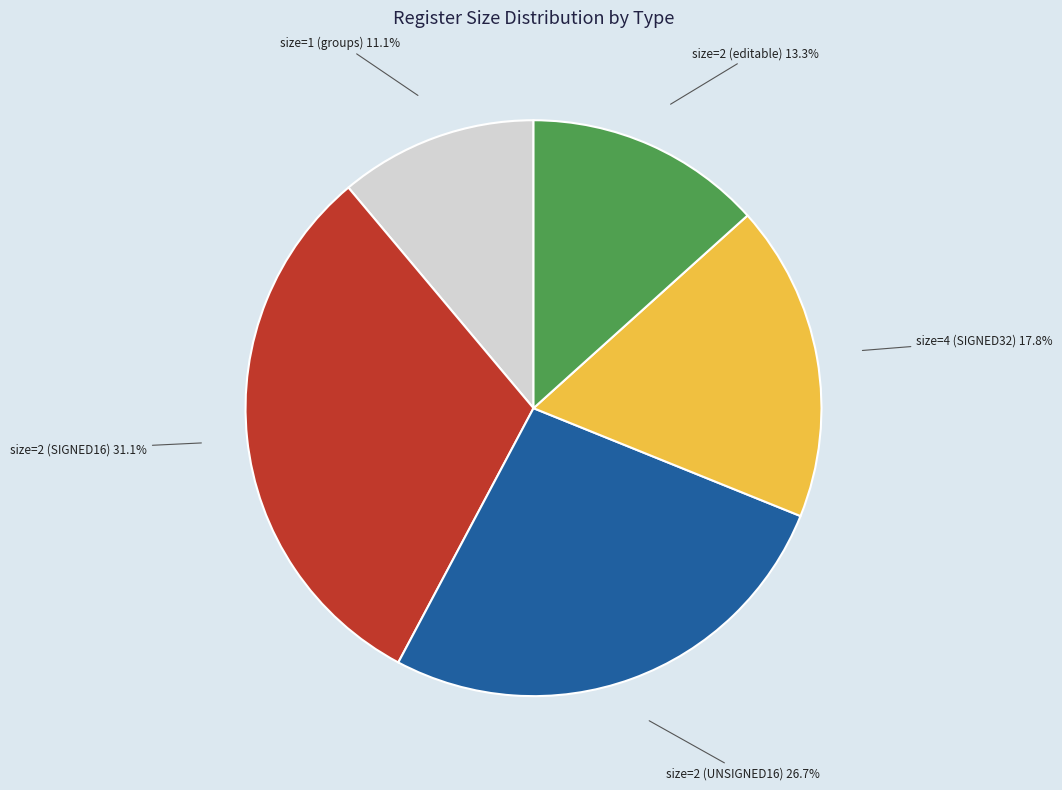

Rank the categories by value from highest to lowest.

size=2 (SIGNED16), size=2 (UNSIGNED16), size=4 (SIGNED32), size=2 (editable), size=1 (groups)